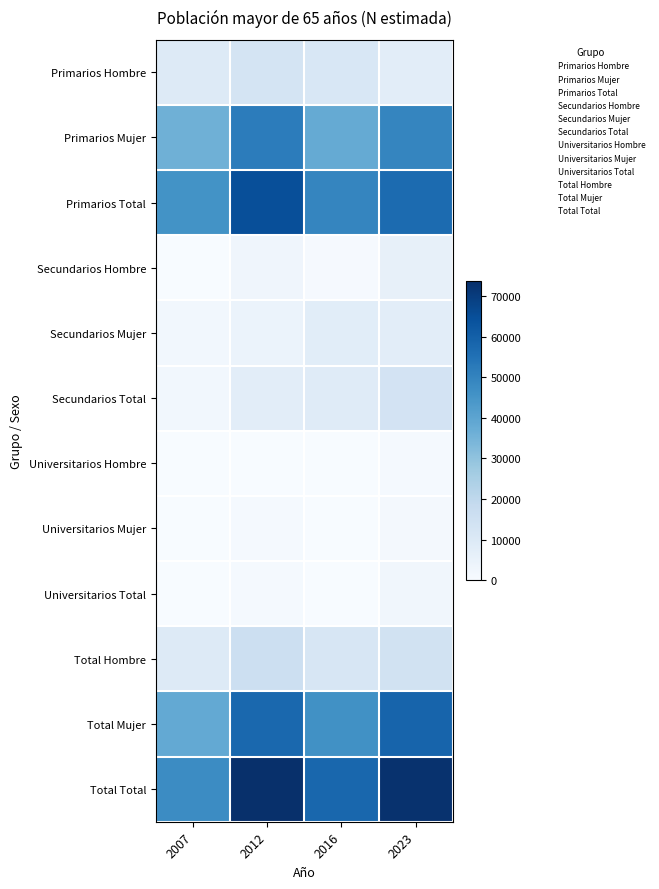

What is the difference between the highest and lowest values at 2016?

58021